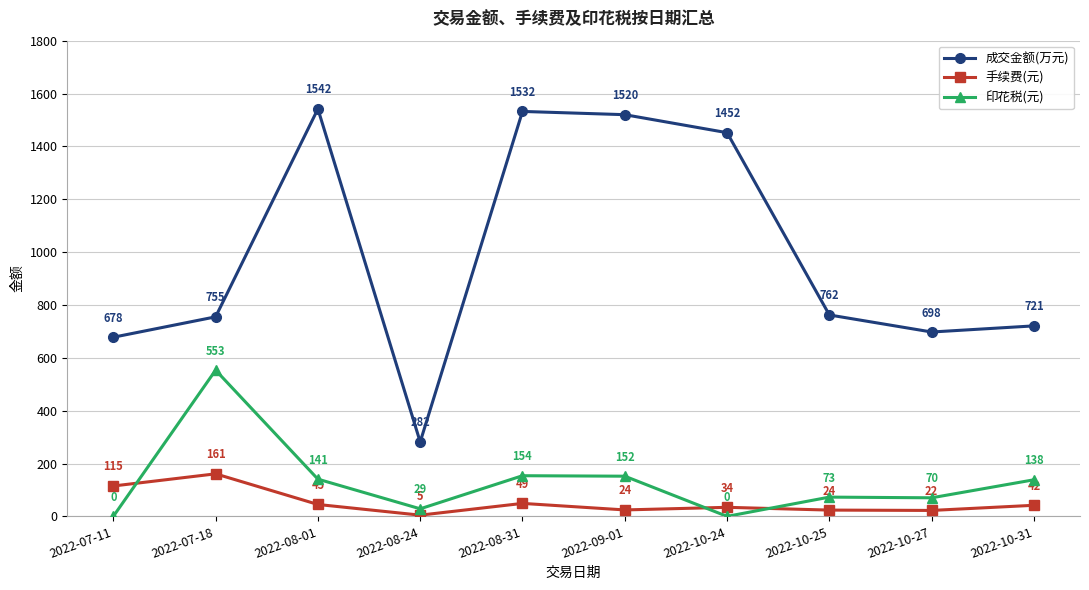

List the labels in order of 成交金额(万元) value, smallest first.

2022-08-24, 2022-07-11, 2022-10-27, 2022-10-31, 2022-07-18, 2022-10-25, 2022-10-24, 2022-09-01, 2022-08-31, 2022-08-01